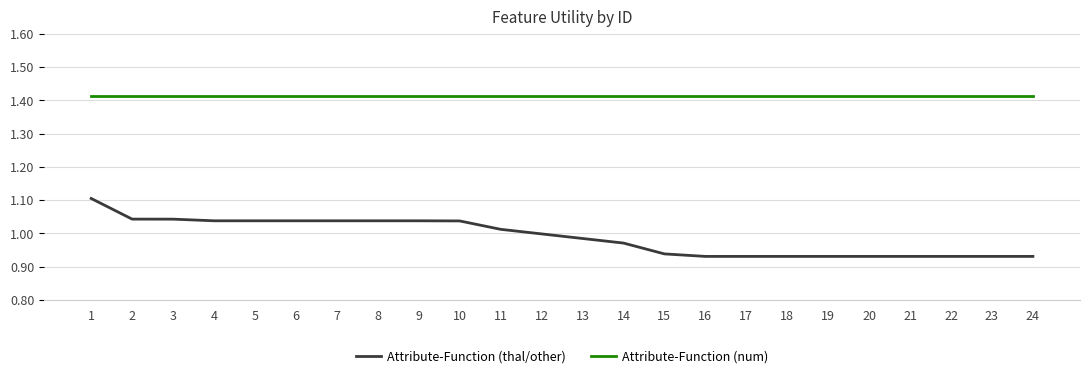

What is the sum of all Attribute-Function (thal/other) values?

23.7